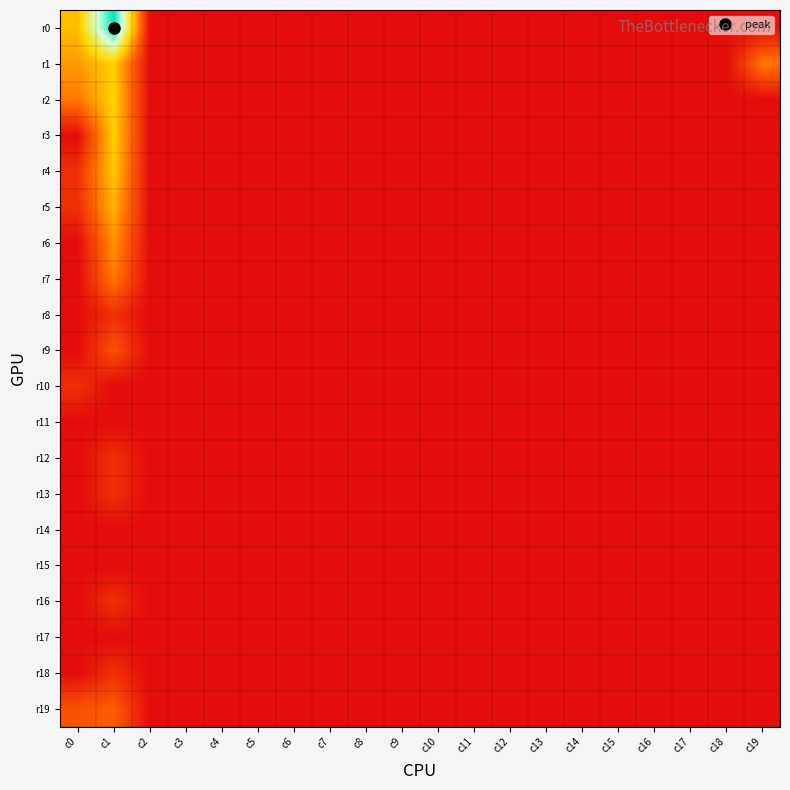

How many distinct data groups are displayed?

20